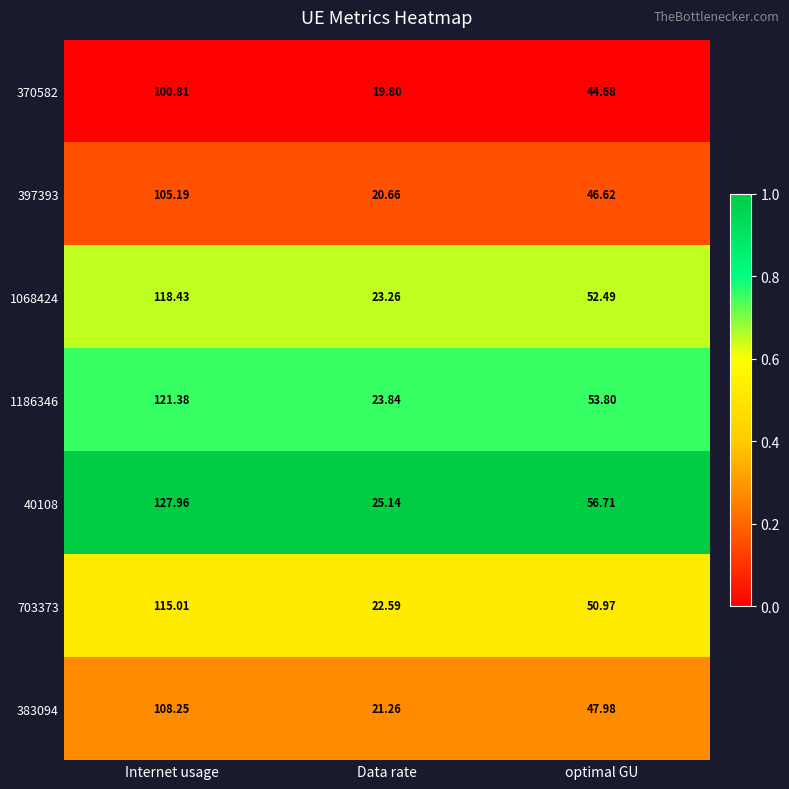

At which category is the sum across all series the highest?

Internet usage